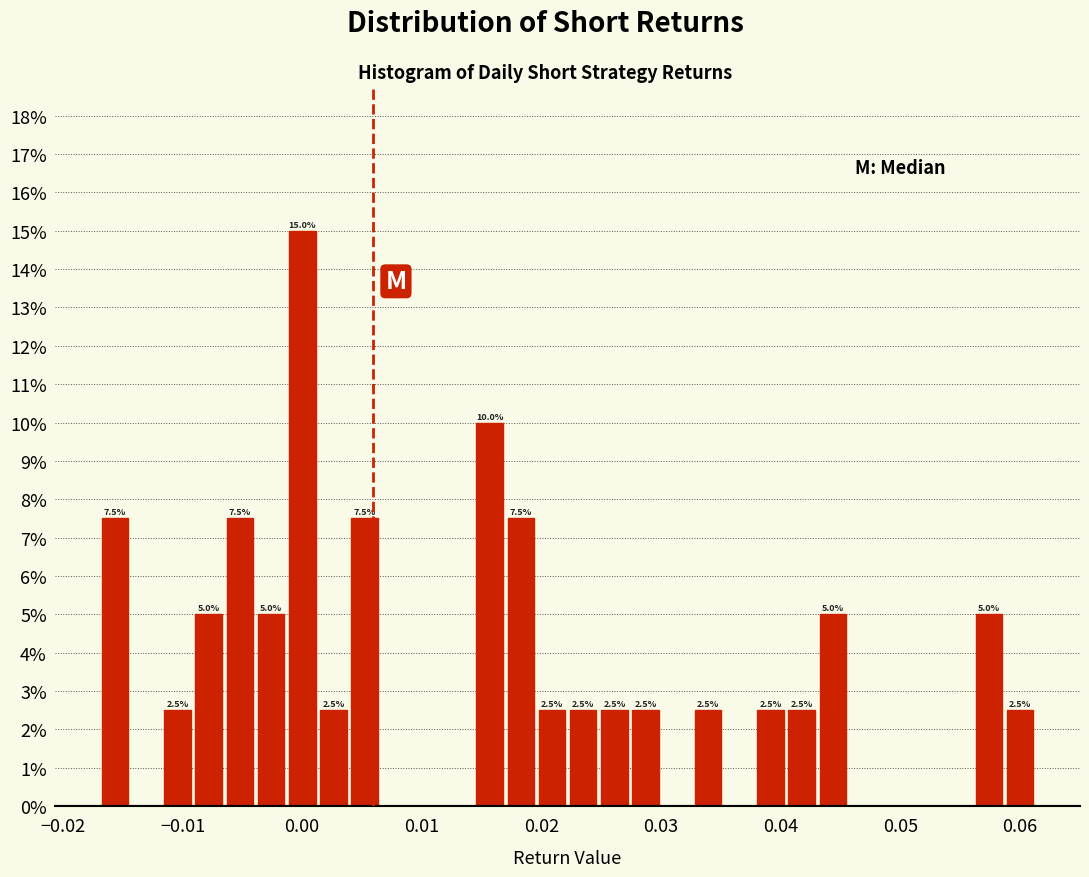

Read against the x-axis, roughly where is the centre of the tallest bar?

0.000